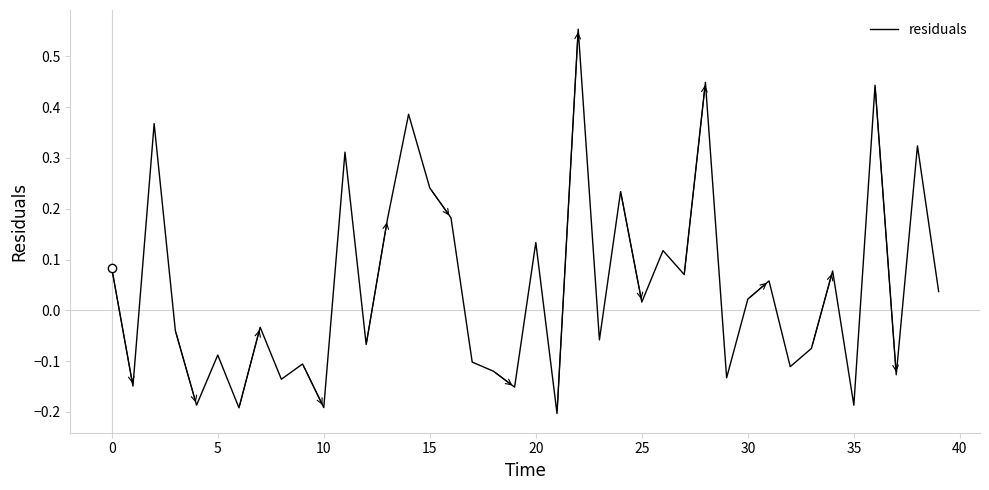

What is the difference between the second highest and second lowest values?

0.6